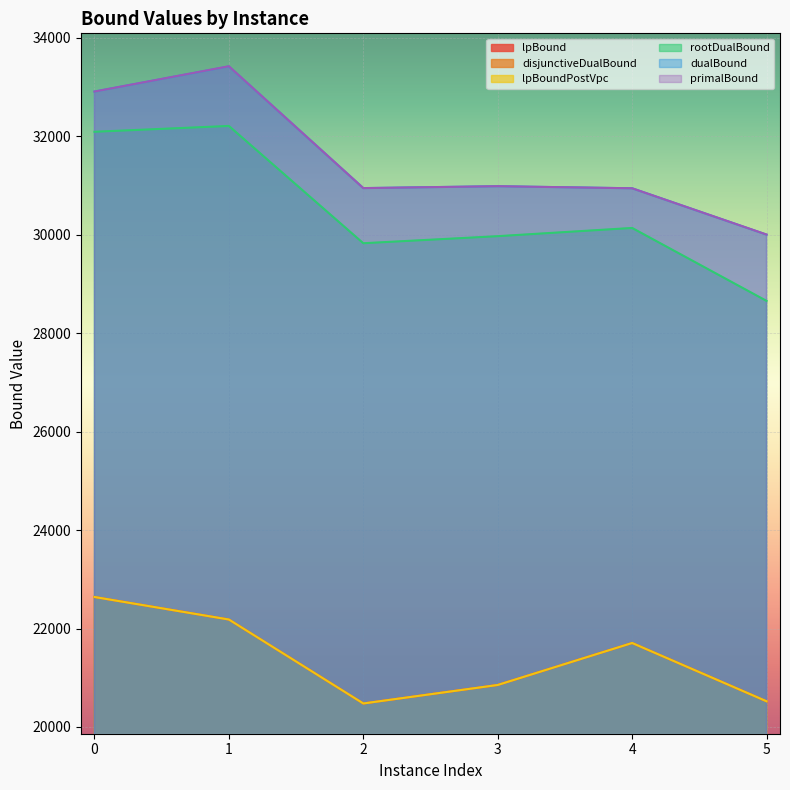

Rank the categories by lpBound value from lowest to highest.

2, 5, 3, 4, 1, 0